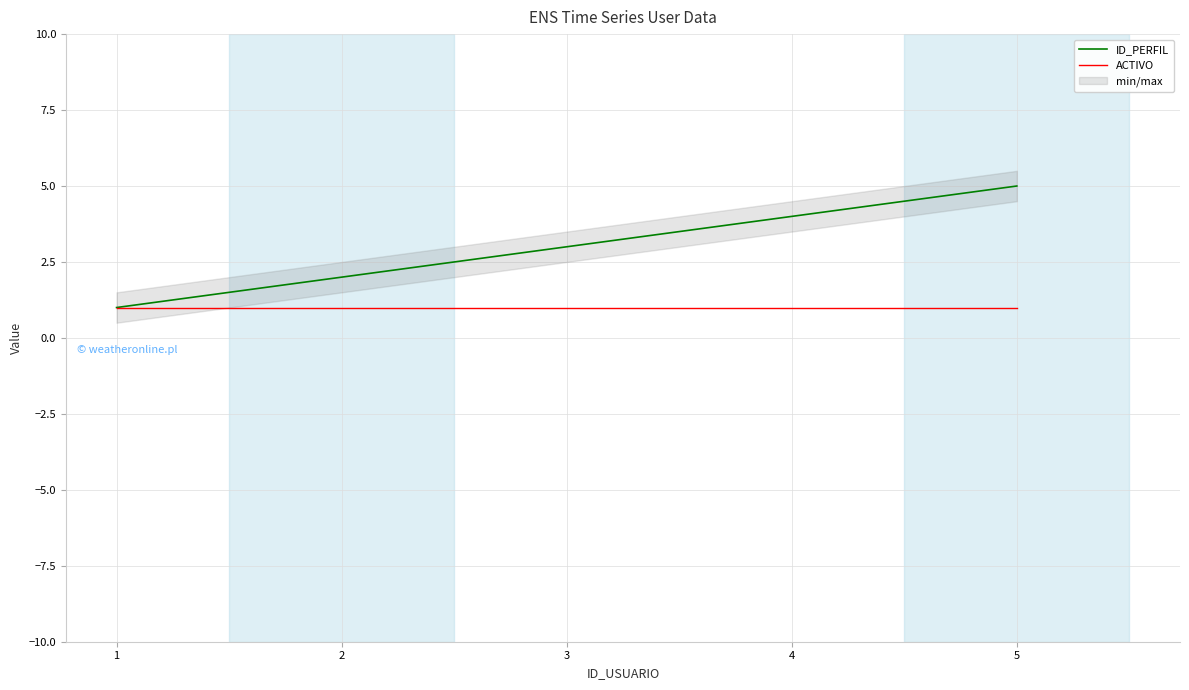

True or false: ACTIVO and ID_PERFIL cross at least once.

False